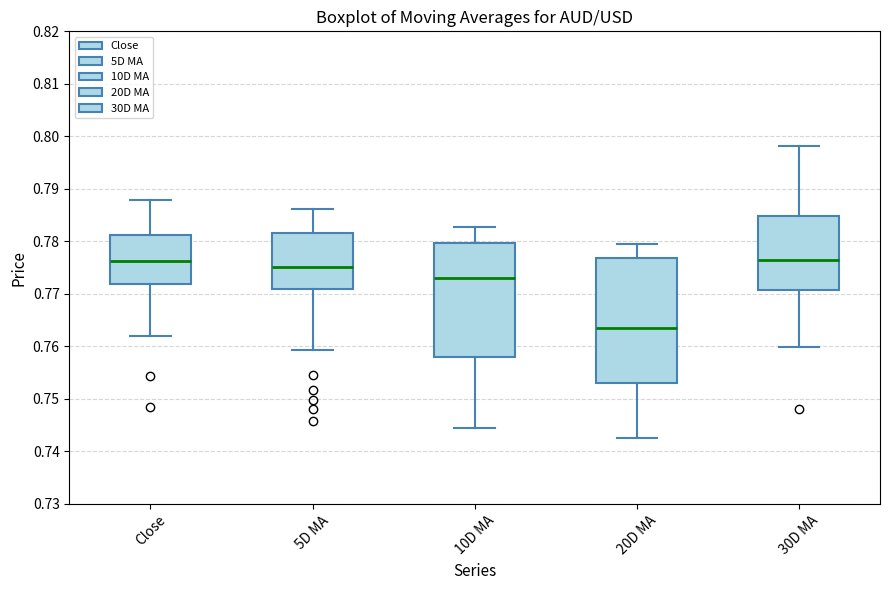

Comparing the boxes themselves (not the whiskers), which one is the tallest?

20D MA